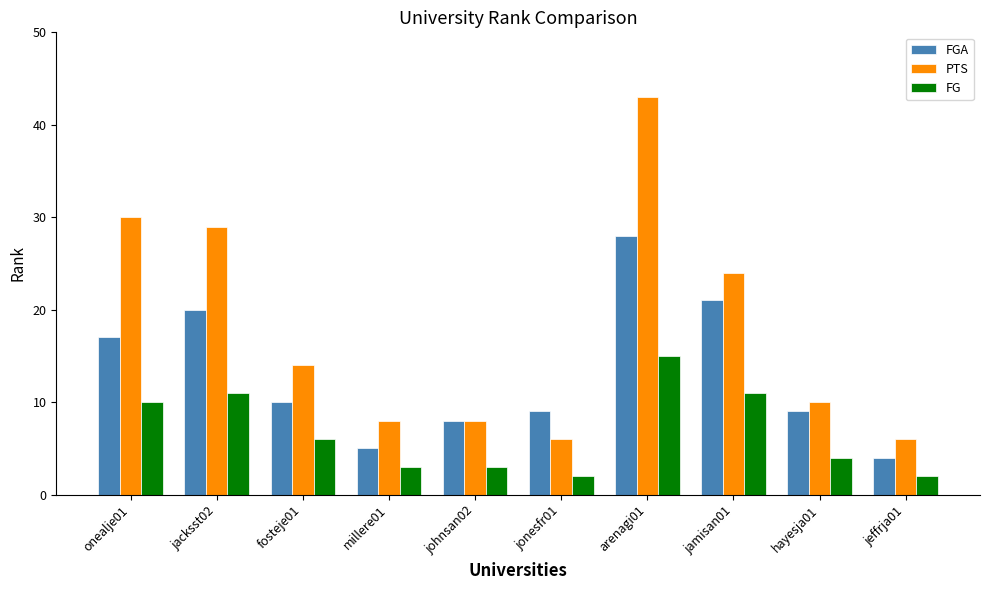

Which series has the widest spread of values?

PTS